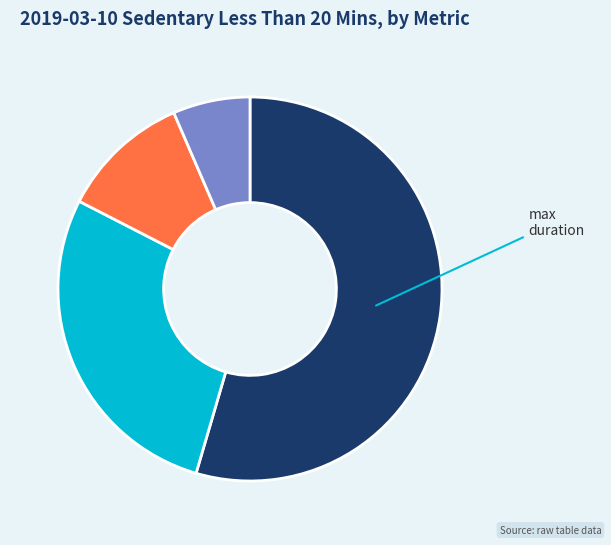

How many slices are in this pie chart?

4